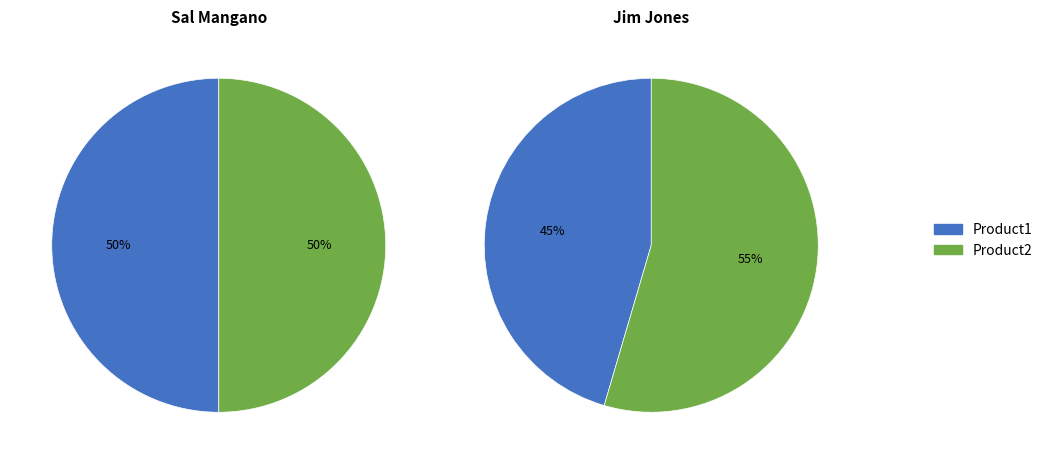

Between 1 and 0, which is larger?

1